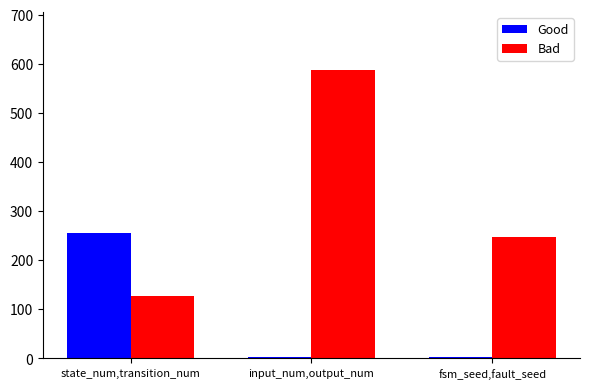

Between state_num,transition_num and input_num,output_num, which series saw the biggest shift?

Bad